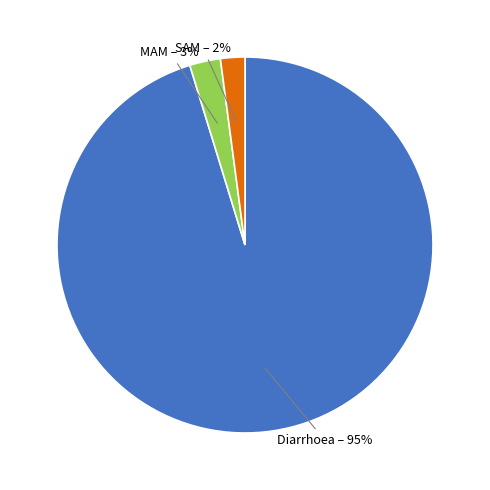

Does any single category account for the majority?

Yes